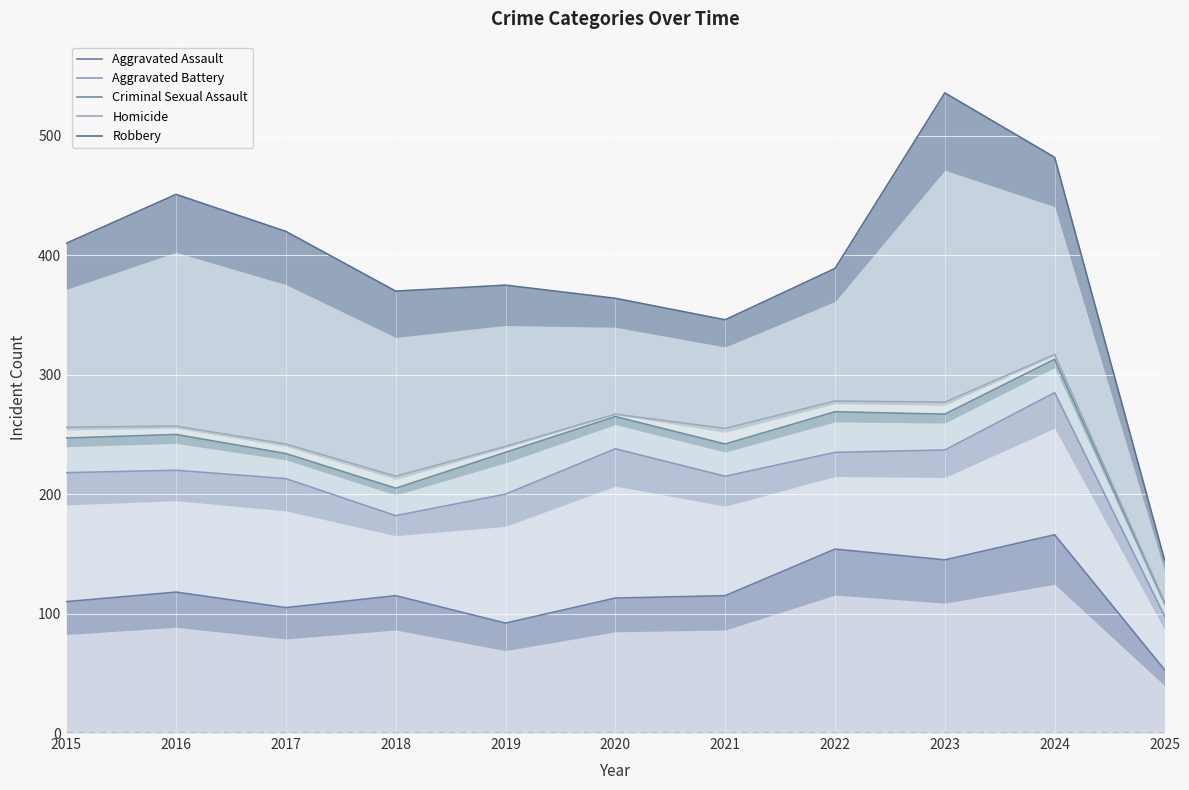

Rank the categories by Aggravated Battery value from lowest to highest.

2025, 2018, 2019, 2017, 2021, 2015, 2016, 2022, 2023, 2020, 2024